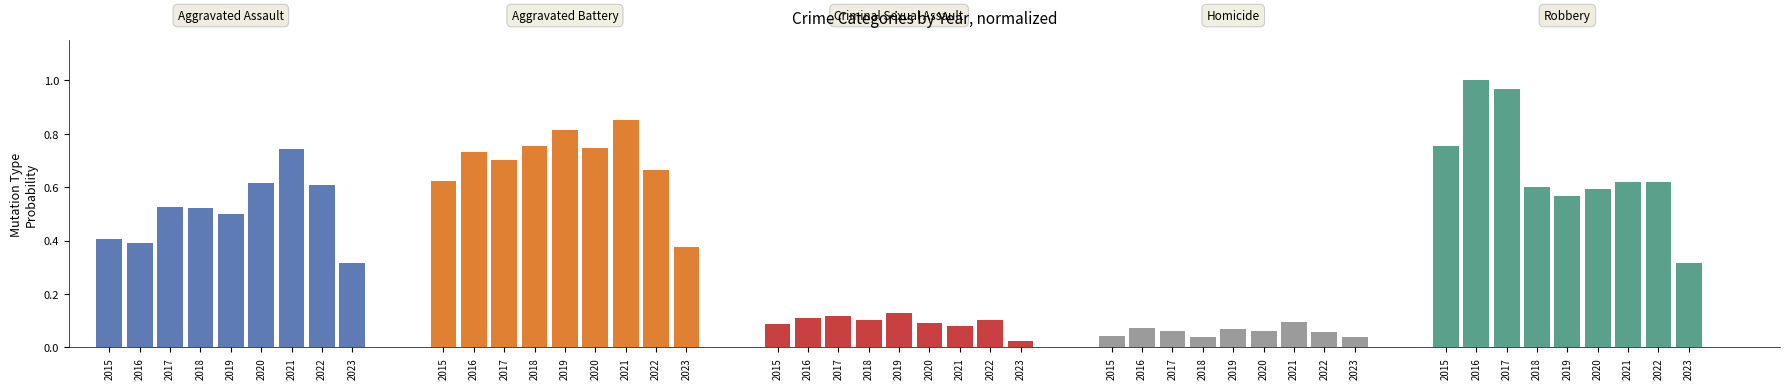

What is the sum of the Homicide values at 2017 and 2015?

0.1